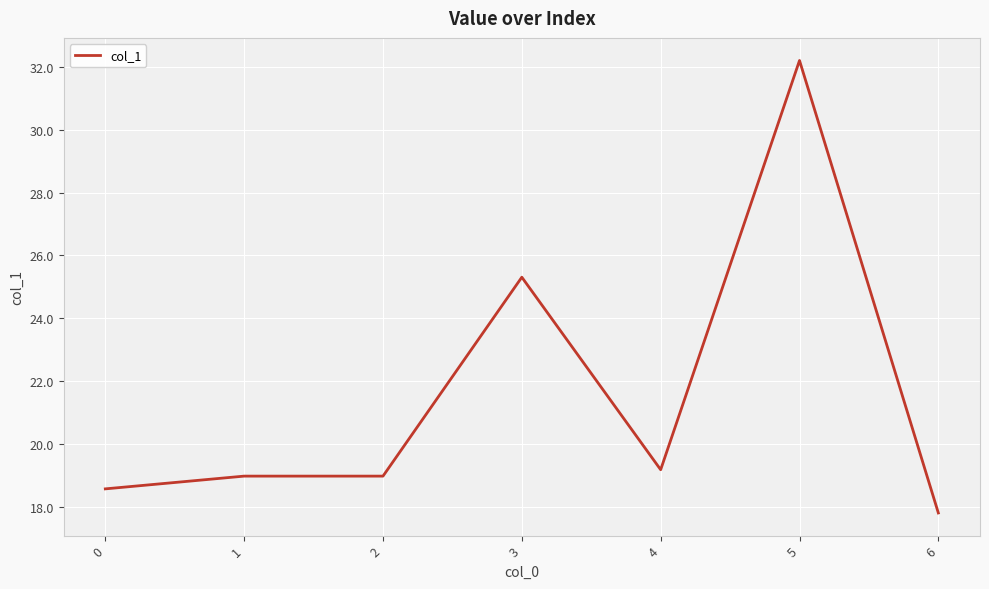

What is the maximum value shown in the chart?

32.2